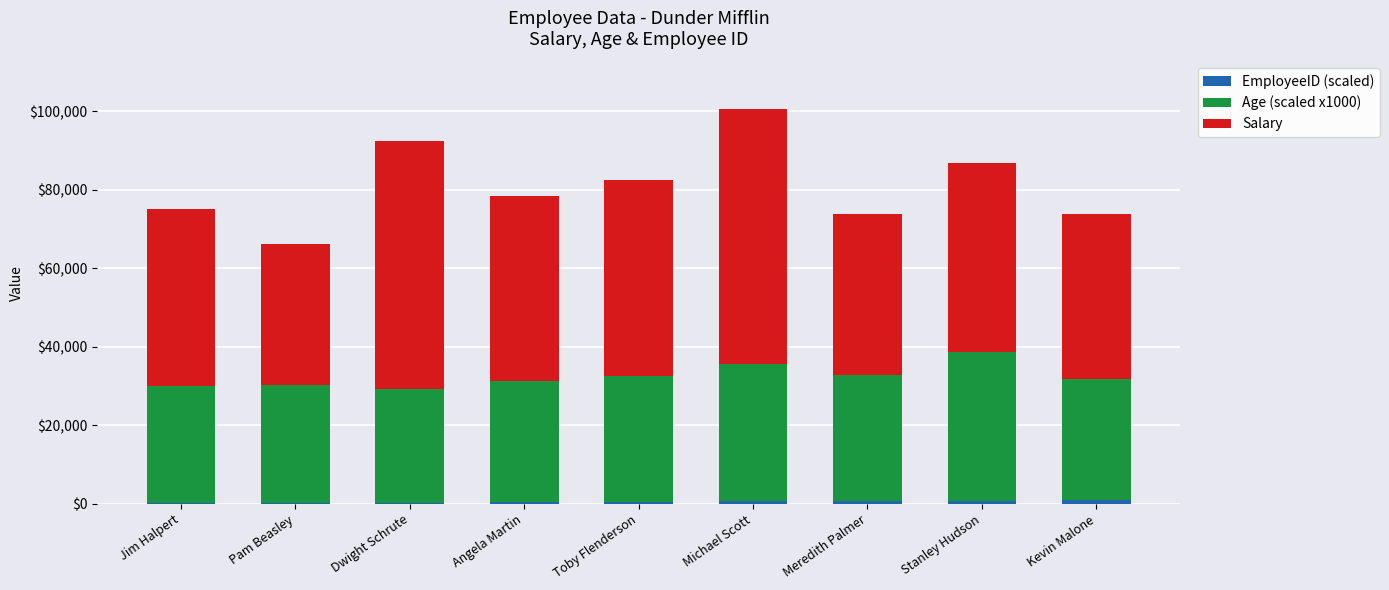

At which category is the sum across all series the highest?

Michael Scott